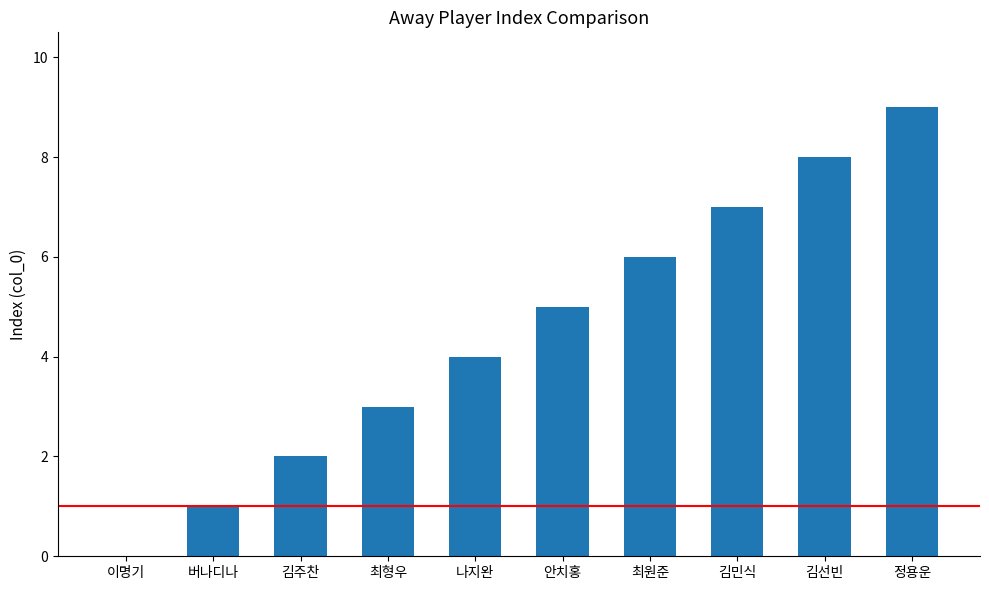

What is the greatest value displayed?

9